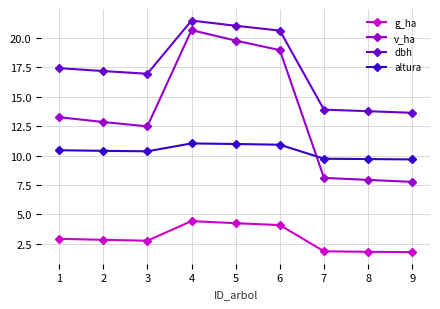

What is the smallest value displayed?

1.8